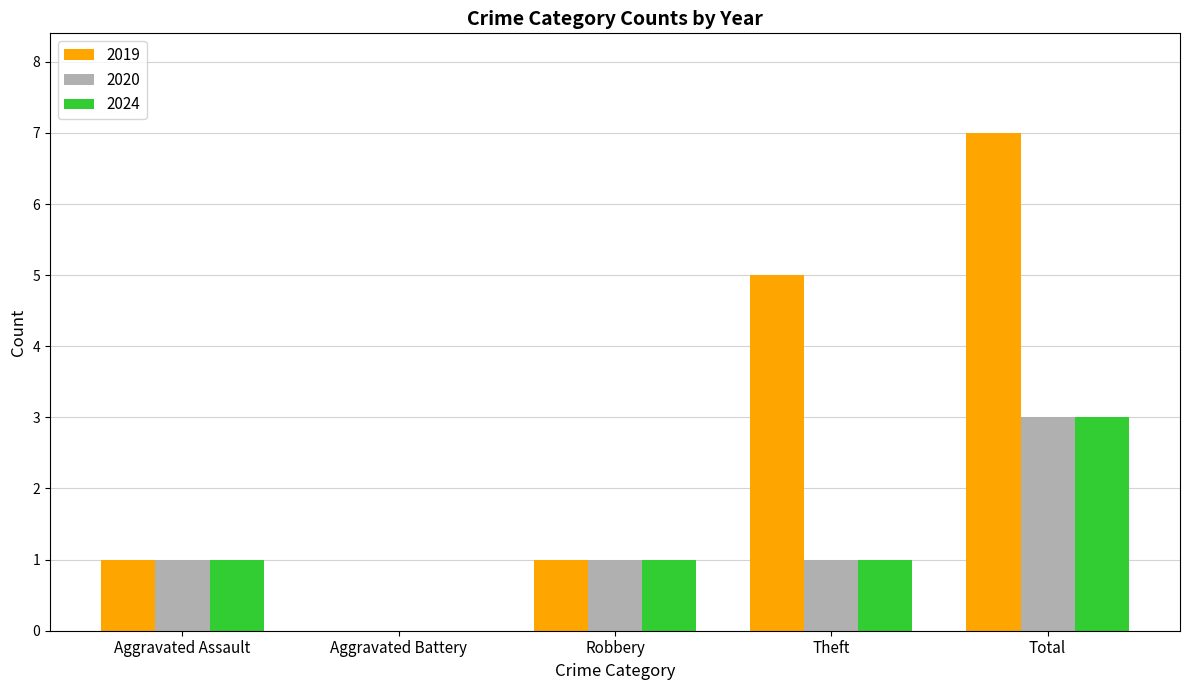

What is the sum of all 2020 values?

6